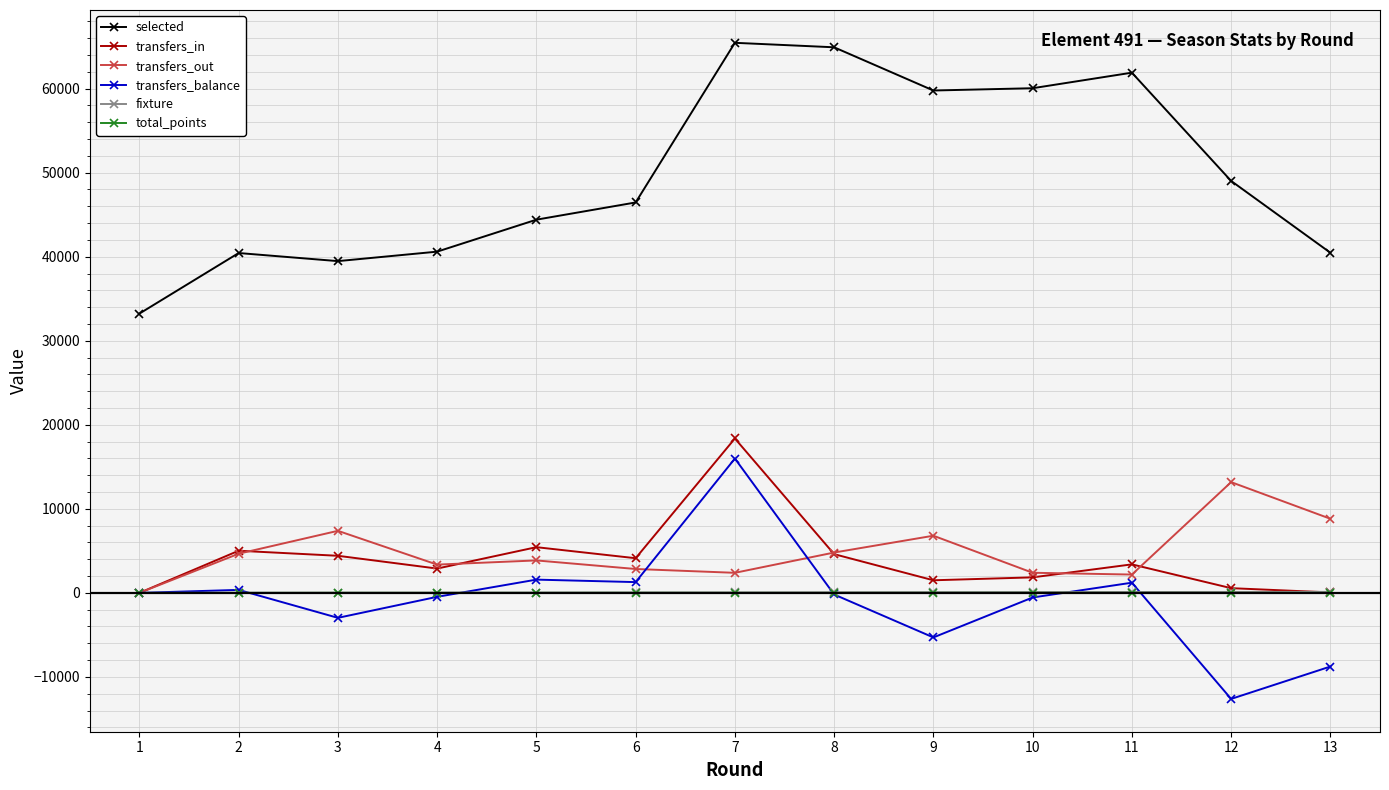

At how many categories does at least one series exceed 13285?

13